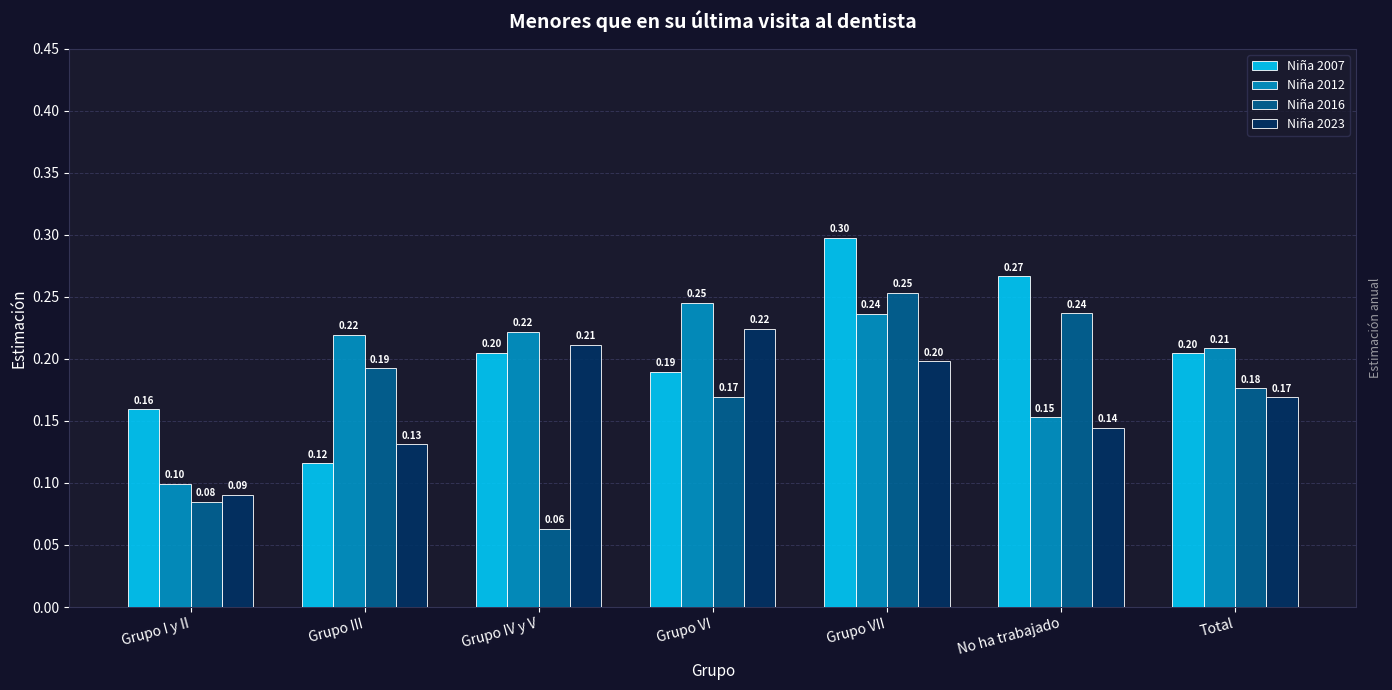

Which series has the largest total across all categories?

Niña 2007